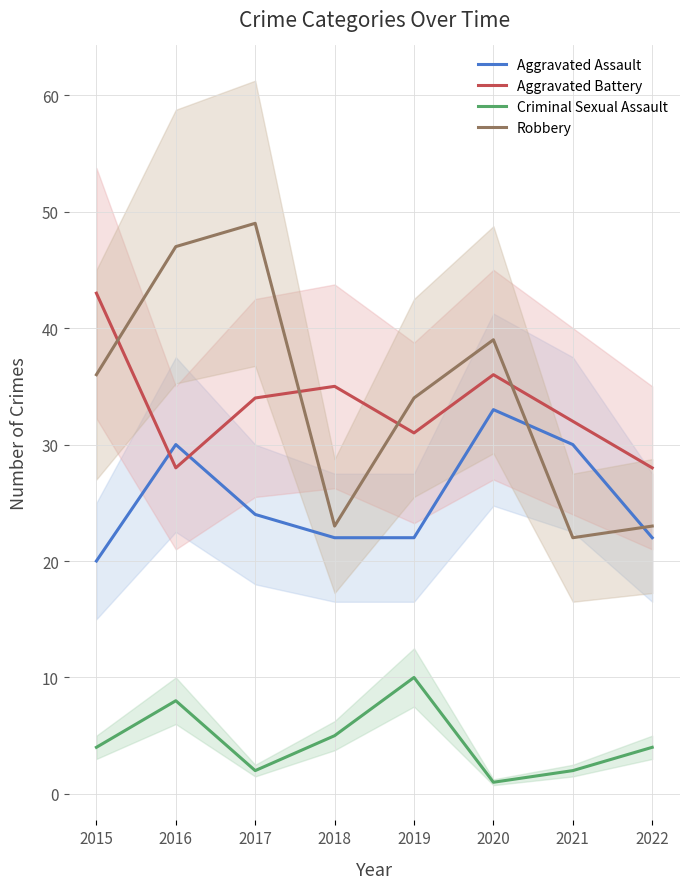

What is the spread (max minus min) of values at 2018?

30